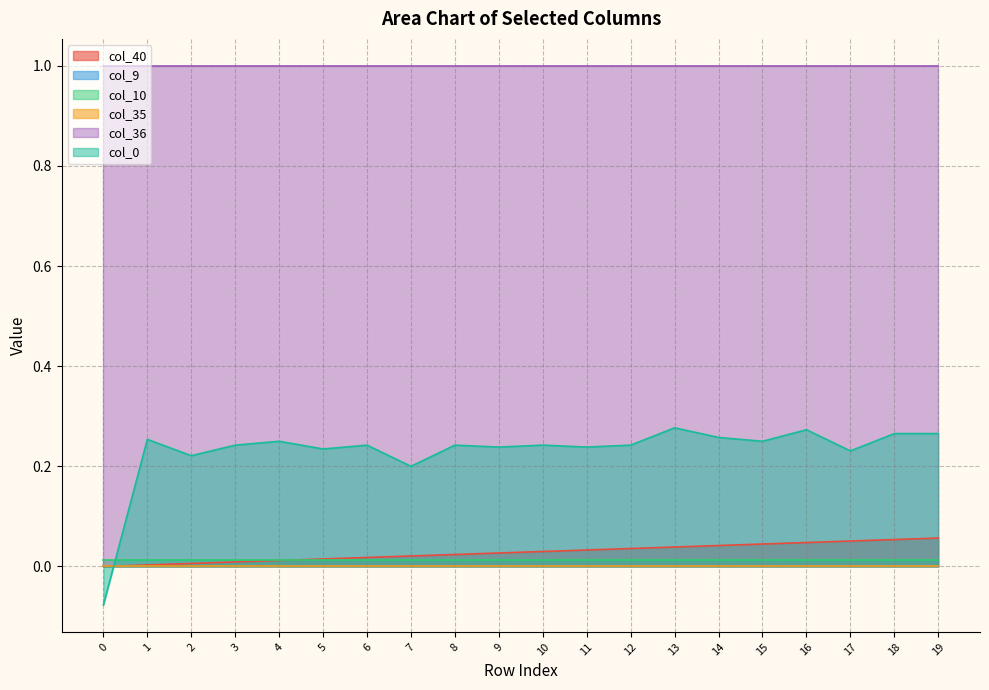

Reading left to right, list all the values displayed in this chart.

col_40: 0=0.0	1=0.0	2=0.0	3=0.0	4=0.0	5=0.0	6=0.0	7=0.0	8=0.0	9=0.0	10=0.0	11=0.0	12=0.0	13=0.0	14=0.0	15=0.0	16=0.0	17=0.1	18=0.1	19=0.1
col_9: 0=0.0	1=0.0	2=0.0	3=0.0	4=0.0	5=0.0	6=0.0	7=0.0	8=0.0	9=0.0	10=0.0	11=0.0	12=0.0	13=0.0	14=0.0	15=0.0	16=0.0	17=0.0	18=0.0	19=0.0
col_10: 0=0.0	1=0.0	2=0.0	3=0.0	4=0.0	5=0.0	6=0.0	7=0.0	8=0.0	9=0.0	10=0.0	11=0.0	12=0.0	13=0.0	14=0.0	15=0.0	16=0.0	17=0.0	18=0.0	19=0.0
col_35: 0=0.0	1=0.0	2=0.0	3=0.0	4=0.0	5=0.0	6=0.0	7=0.0	8=0.0	9=0.0	10=0.0	11=0.0	12=0.0	13=0.0	14=0.0	15=0.0	16=0.0	17=0.0	18=0.0	19=0.0
col_36: 0=1.0	1=1.0	2=1.0	3=1.0	4=1.0	5=1.0	6=1.0	7=1.0	8=1.0	9=1.0	10=1.0	11=1.0	12=1.0	13=1.0	14=1.0	15=1.0	16=1.0	17=1.0	18=1.0	19=1.0
col_0: 0=-0.1	1=0.3	2=0.2	3=0.2	4=0.2	5=0.2	6=0.2	7=0.2	8=0.2	9=0.2	10=0.2	11=0.2	12=0.2	13=0.3	14=0.3	15=0.2	16=0.3	17=0.2	18=0.3	19=0.3